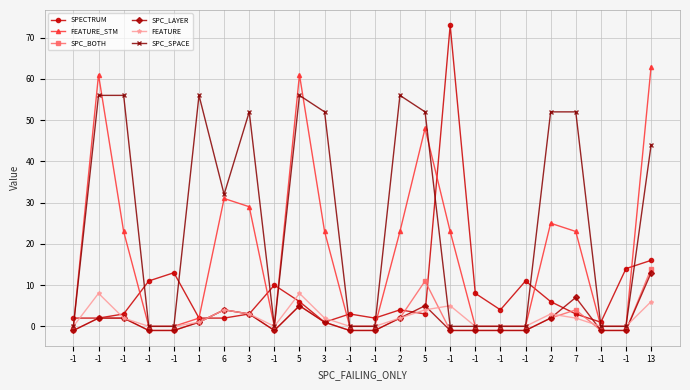

Does the chart display data point markers on the line(s)?

Yes